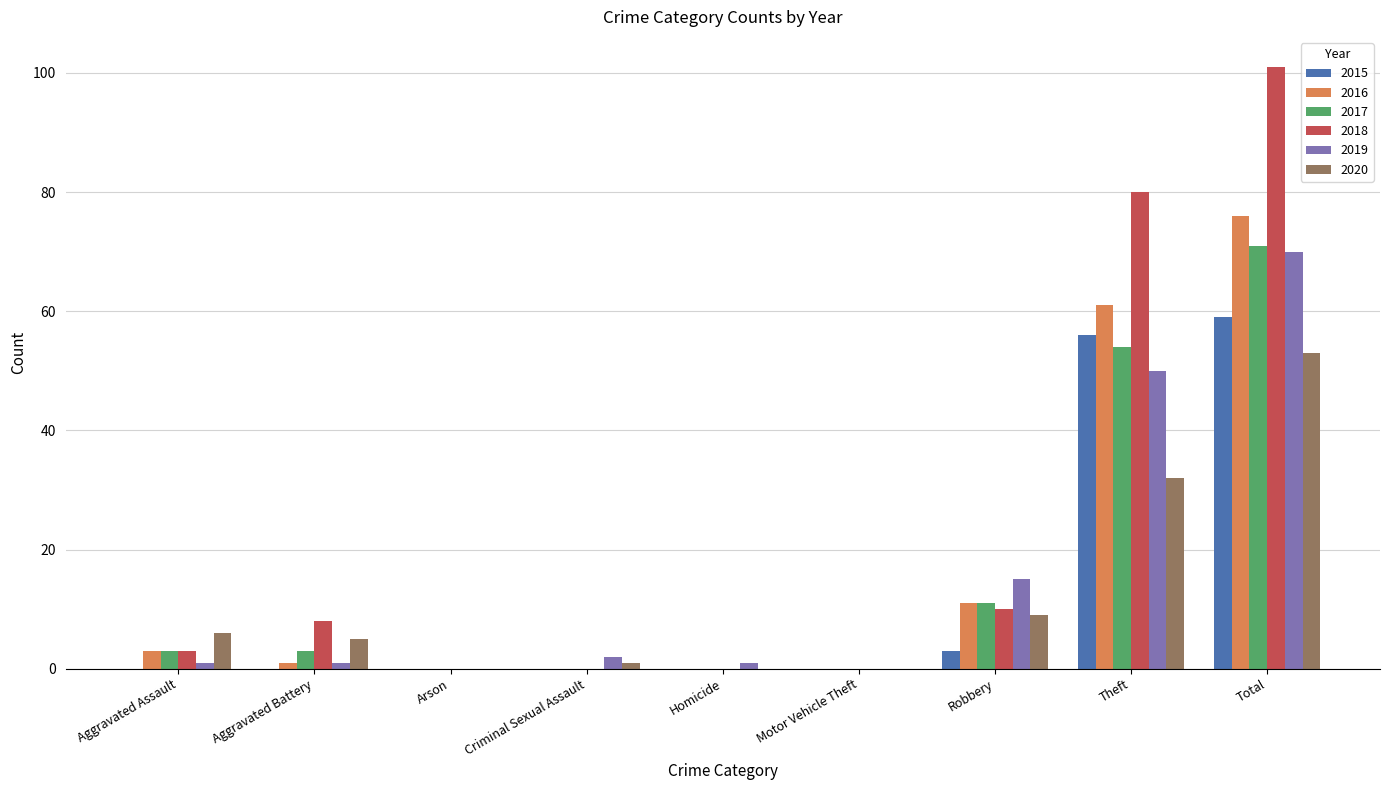

The 2015 series shows 56 at Theft. True or false?

True